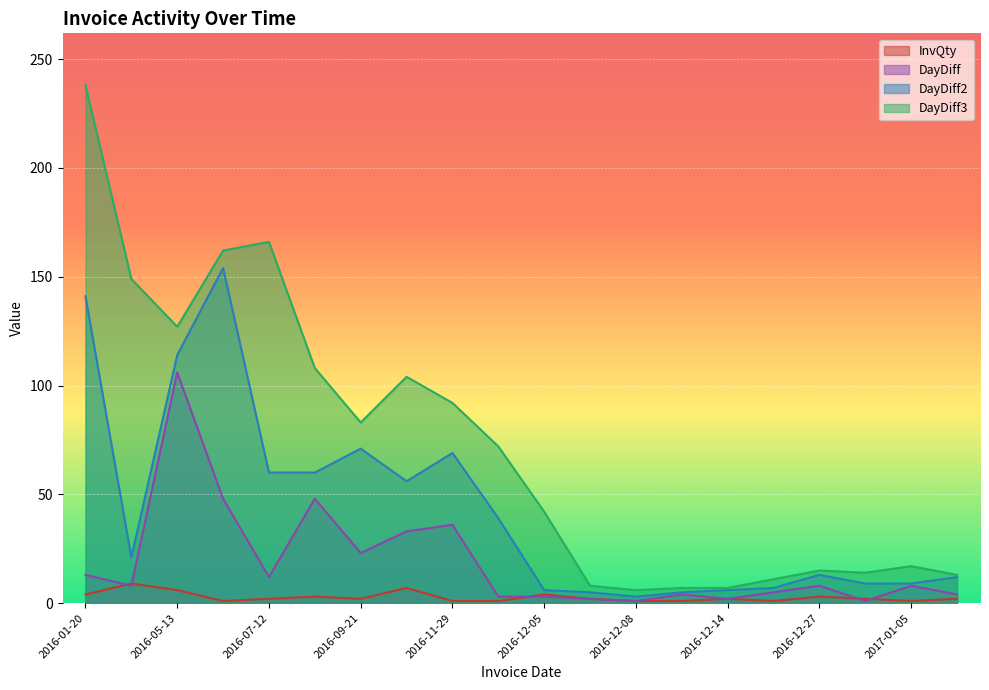

What is the difference between the highest and lowest values at 2016-06-30?

161